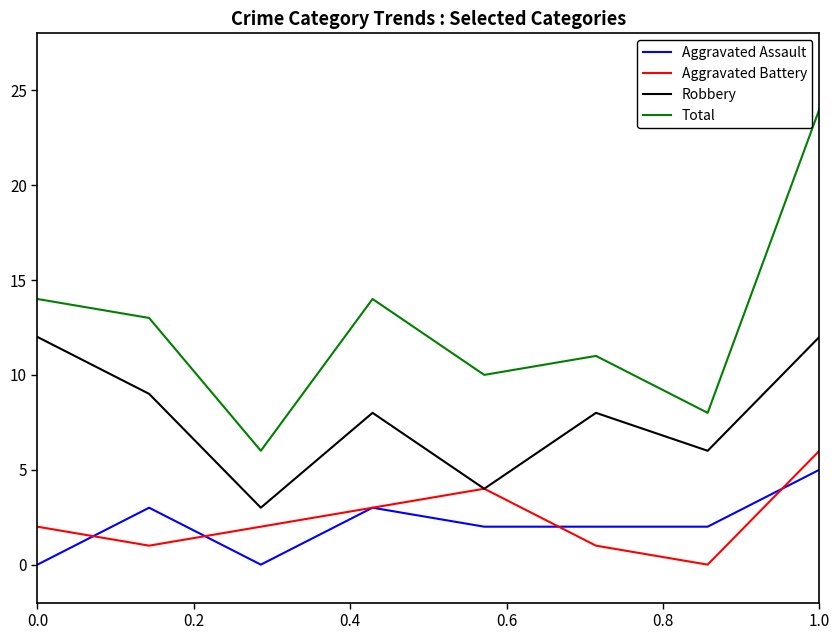

Which series has the largest total across all categories?

Total